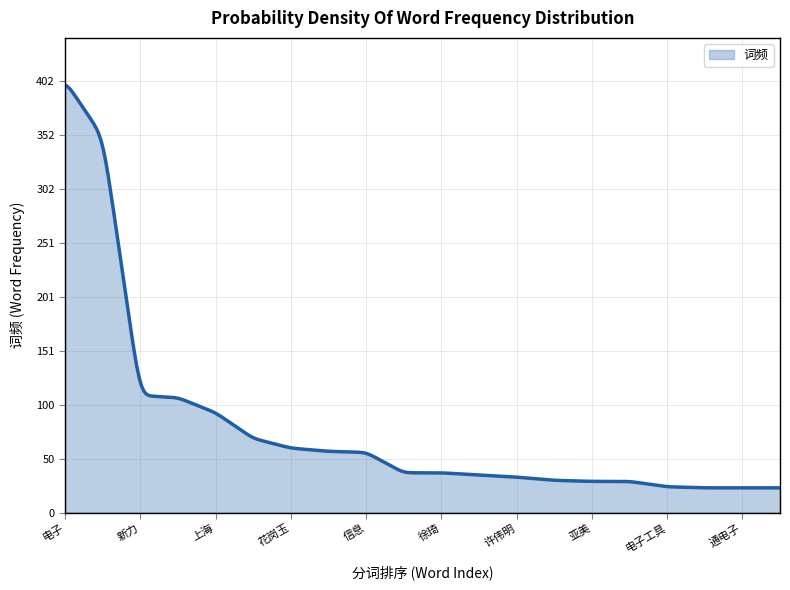

What is the maximum value shown in the chart?

398.2